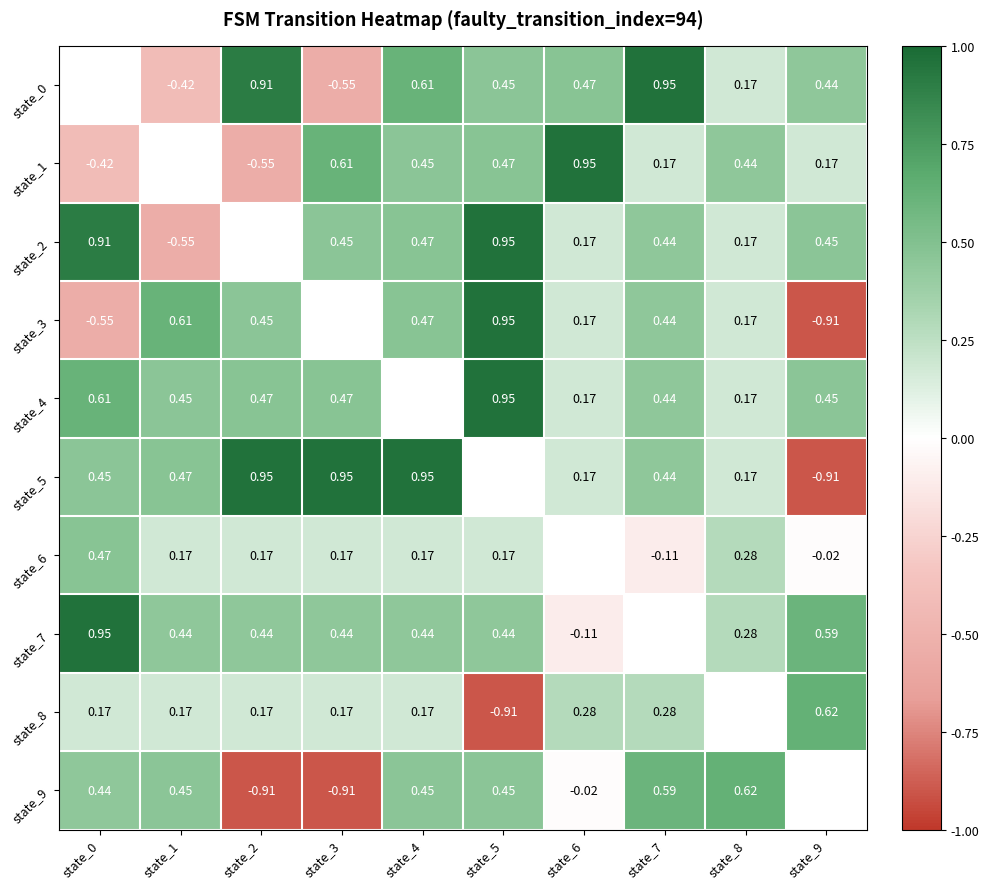

Which has a higher value, state_6 or state_2?

state_2